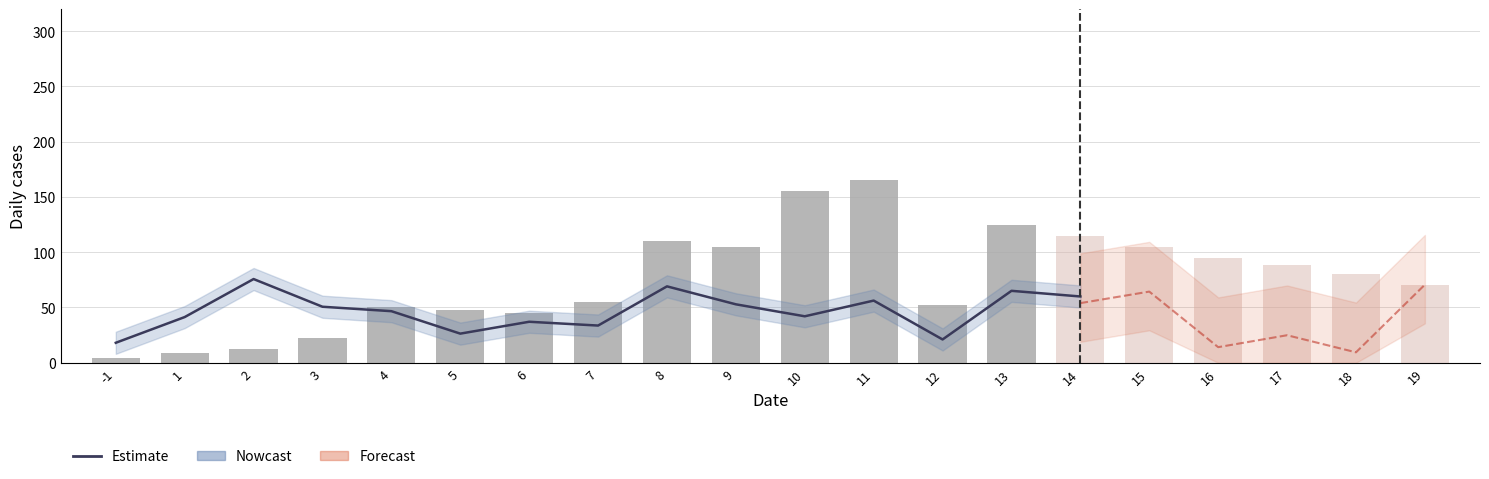

At which category does the chart reach its peak across all series?

19